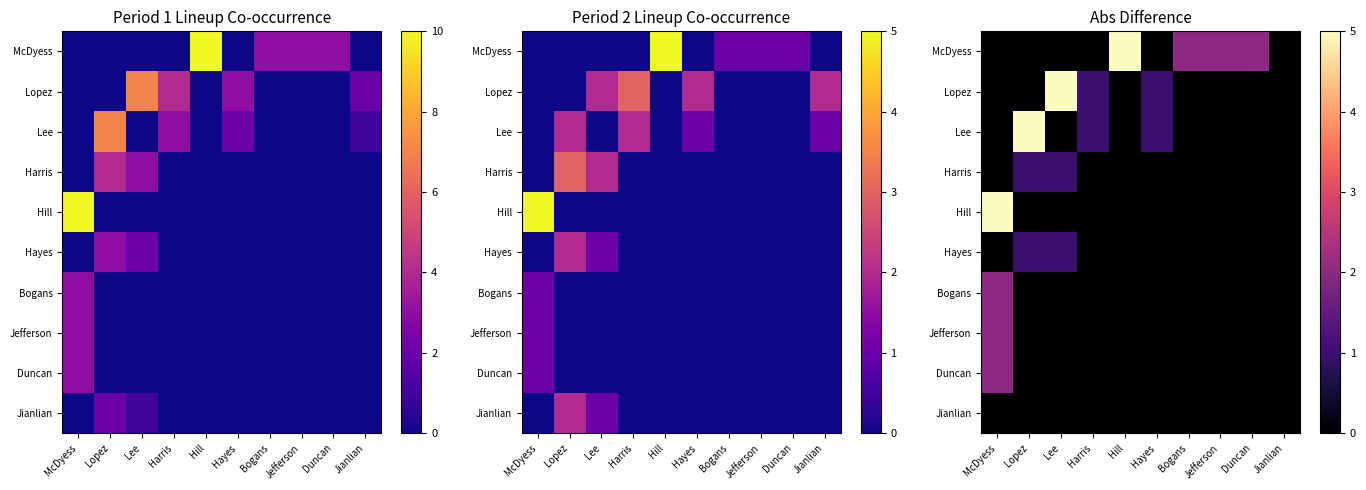

List the series in order of their peak value, lowest first.

Jianlian, Harris, Hayes, Bogans, Jefferson, Duncan, McDyess, Lopez, Lee, Hill